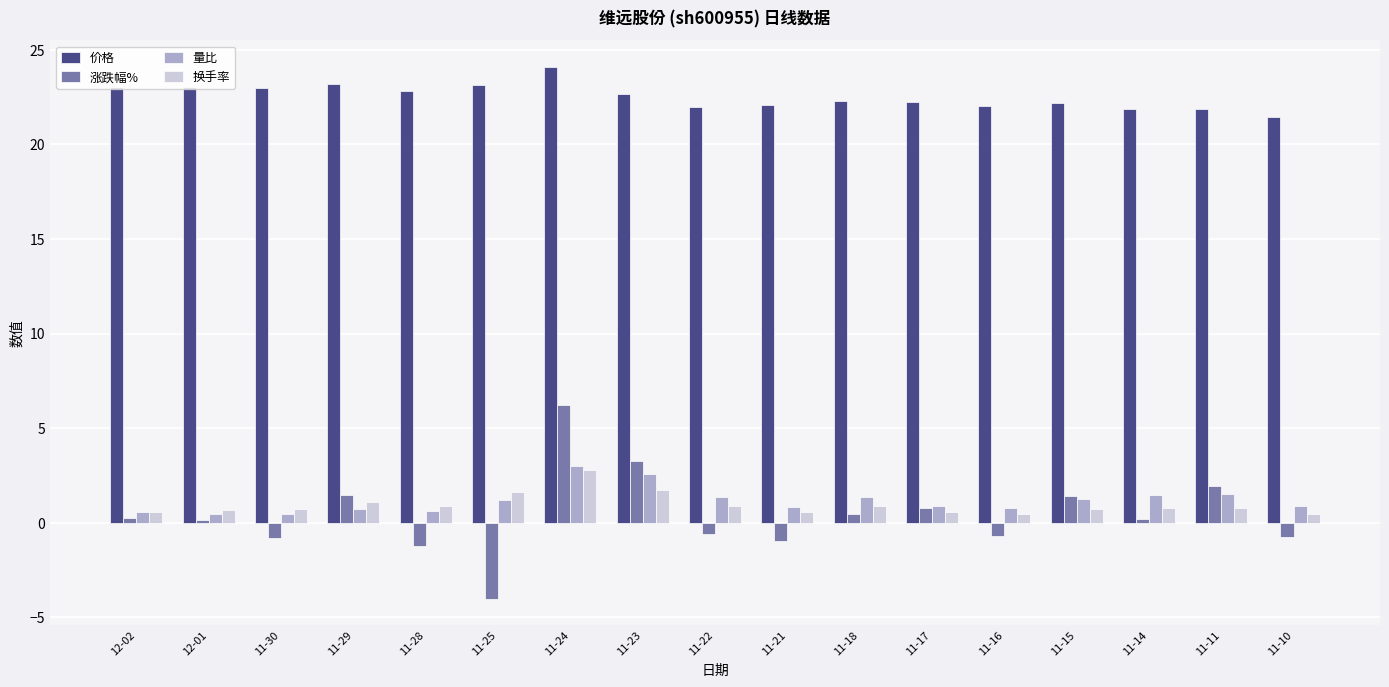

Is it true that 涨跌幅% equals 1.4 at 11-29?

True